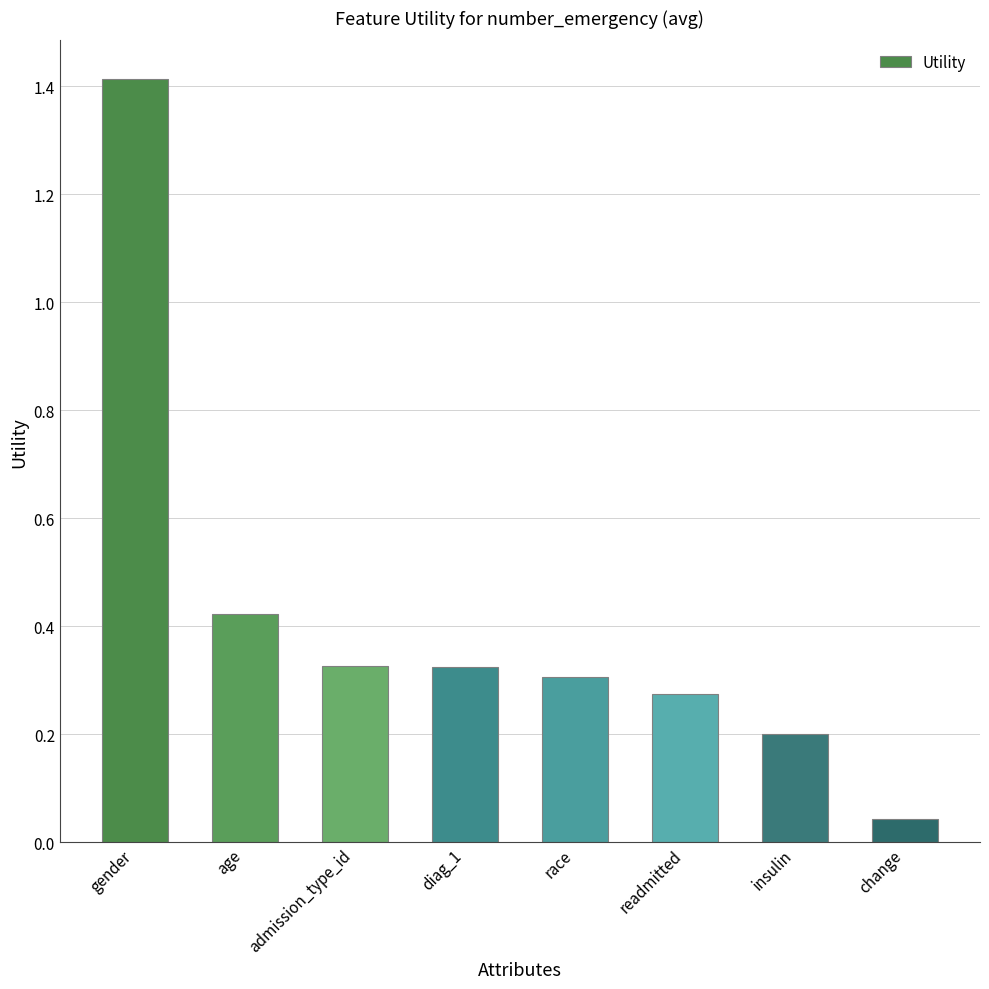

Is it true that the value at age is 0.2?

False